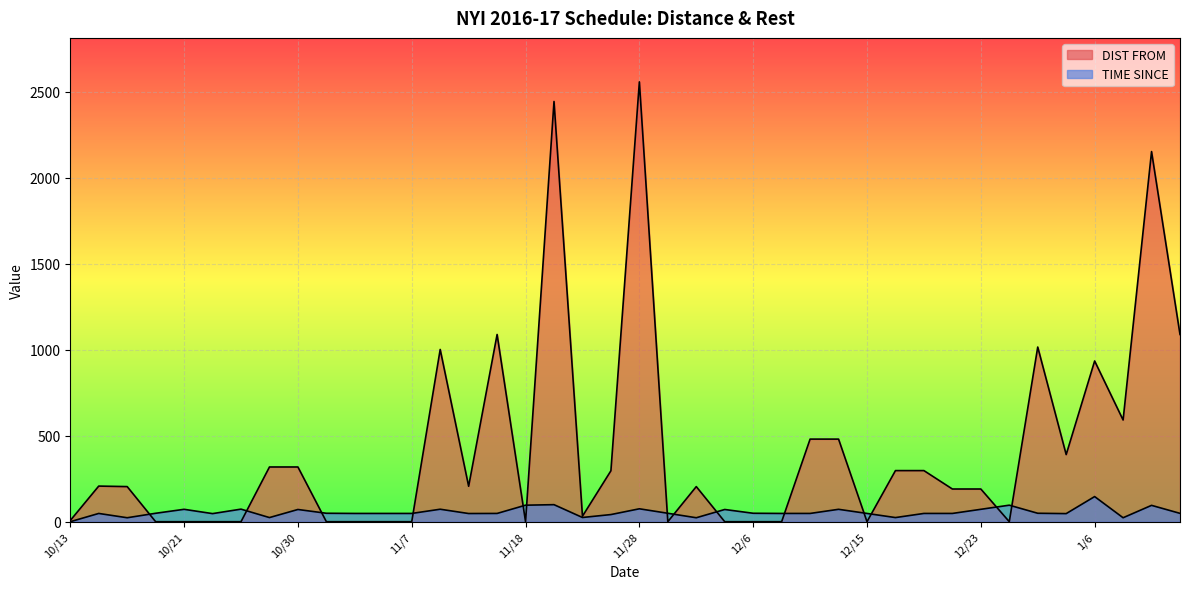

Where do TIME SINCE and DIST FROM first cross each other?

10/16 and 10/18